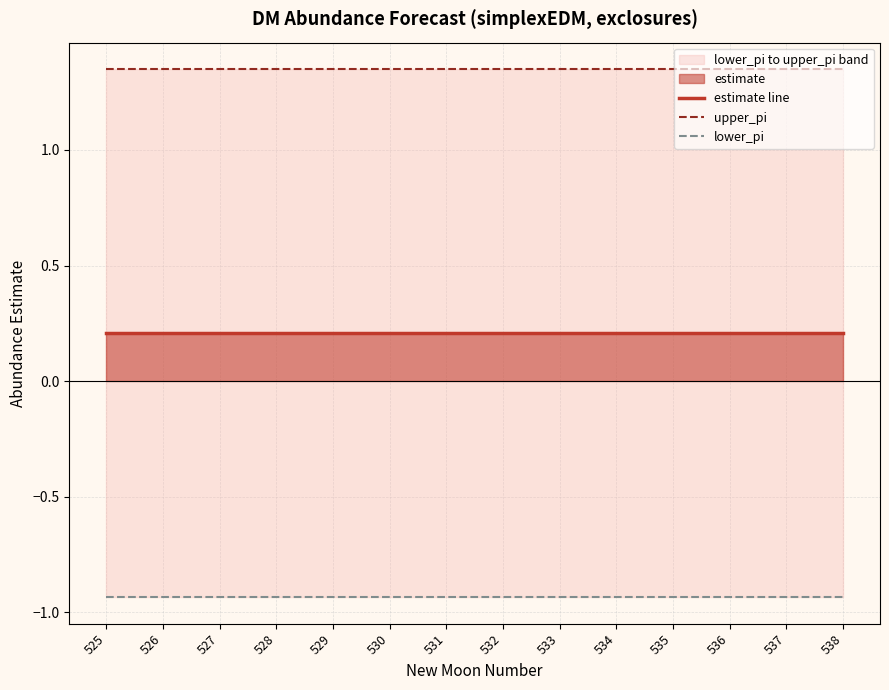

Is the value of upper_pi at 530 greater than the value of estimate line at 528?

Yes